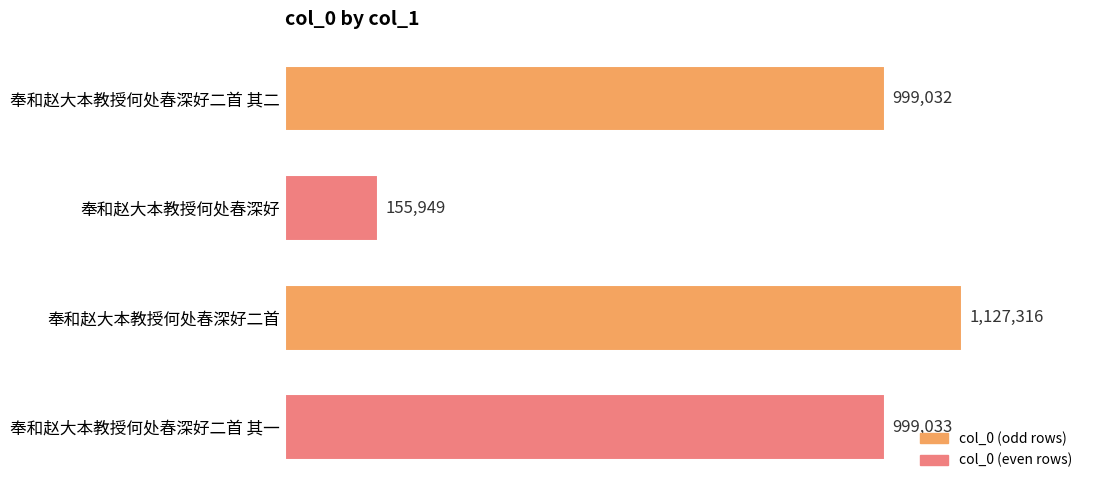

Are the bars horizontal?

Yes